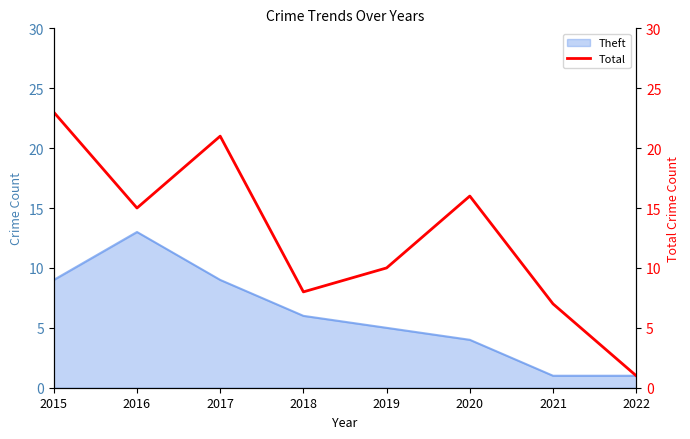

At which category does the data reach its first local peak?

2017